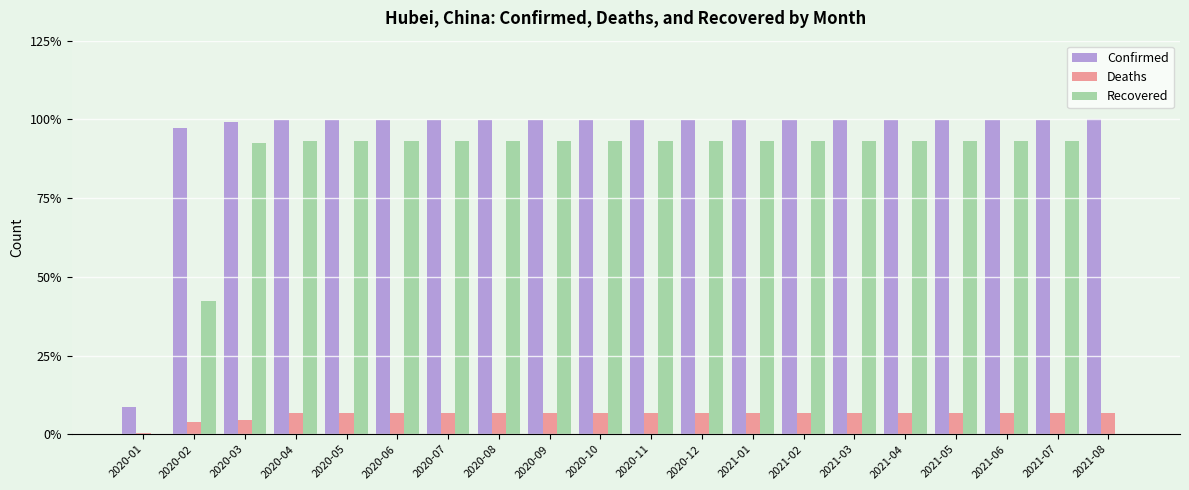

Where does the Deaths series first go above 6?

2020-04